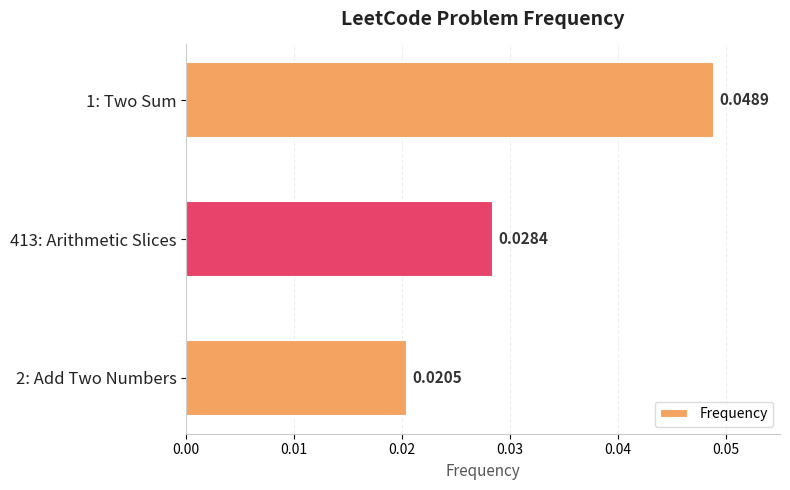

How many series are shown in this chart?

1